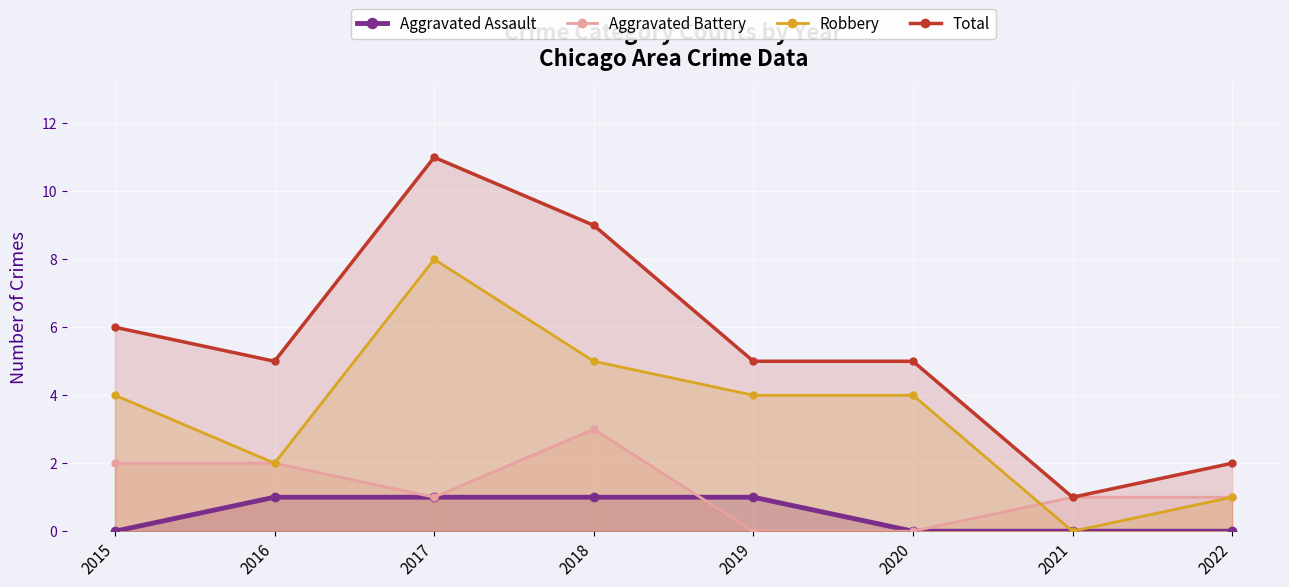

What is the highest value of the Total series?

11